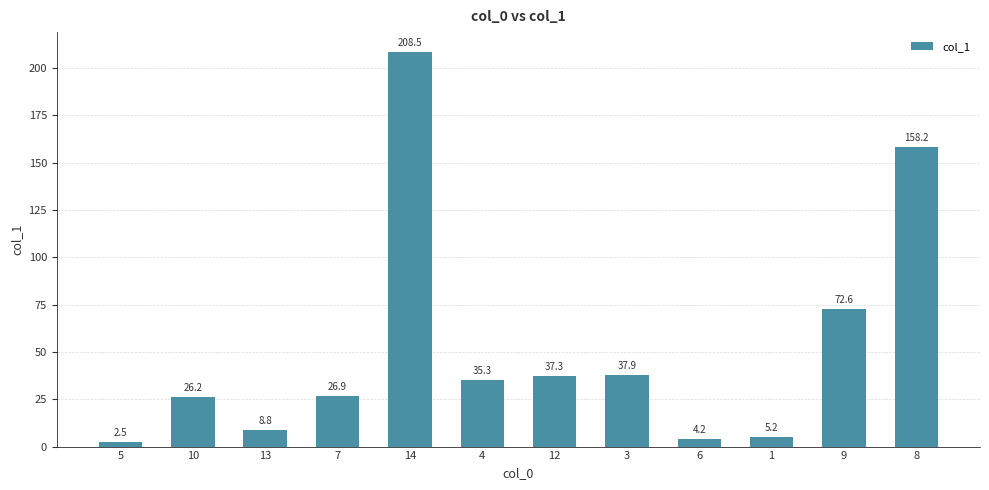

What is the maximum value shown in the chart?

208.5